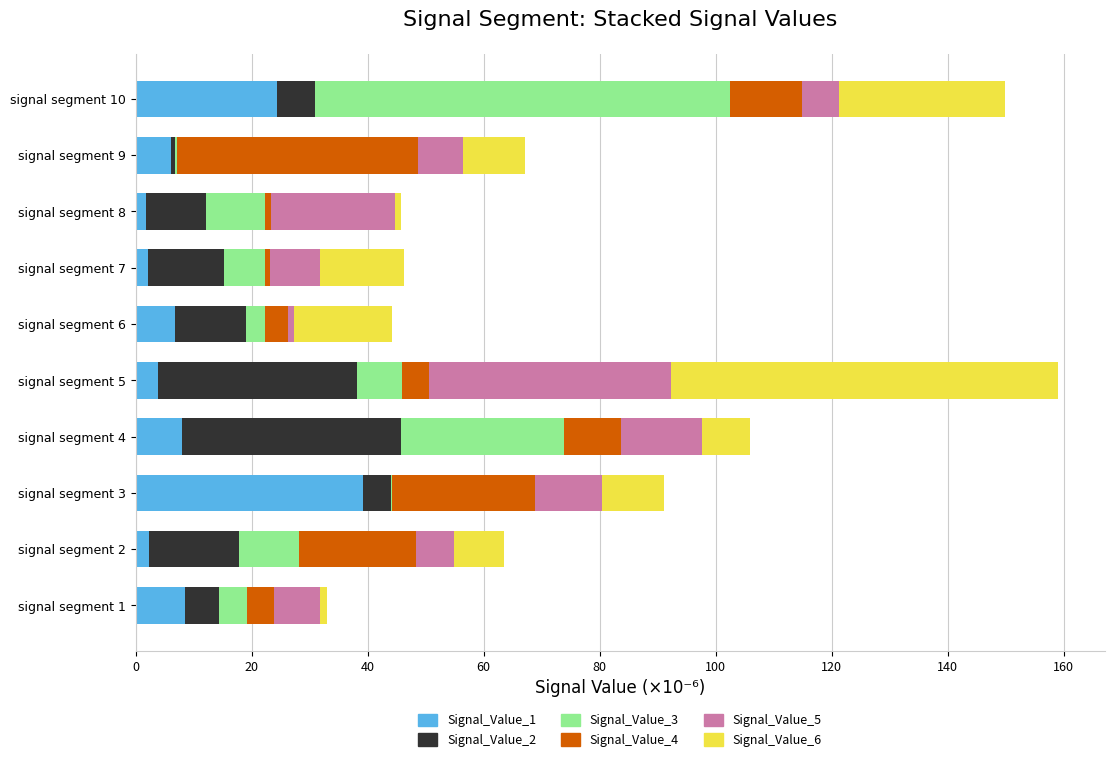

What is the total value across all series at signal segment 4?

106.0